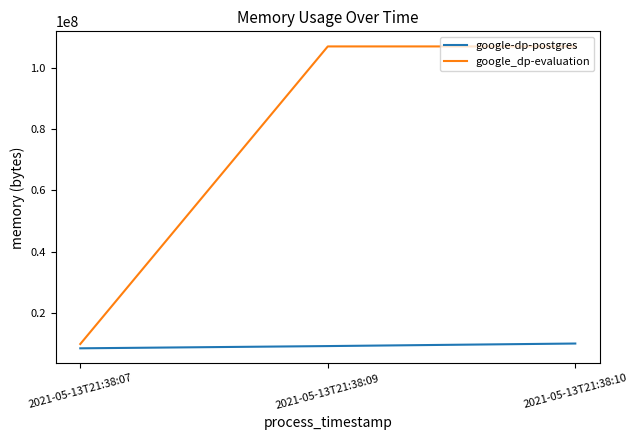

Which series has the widest spread of values?

google_dp-evaluation